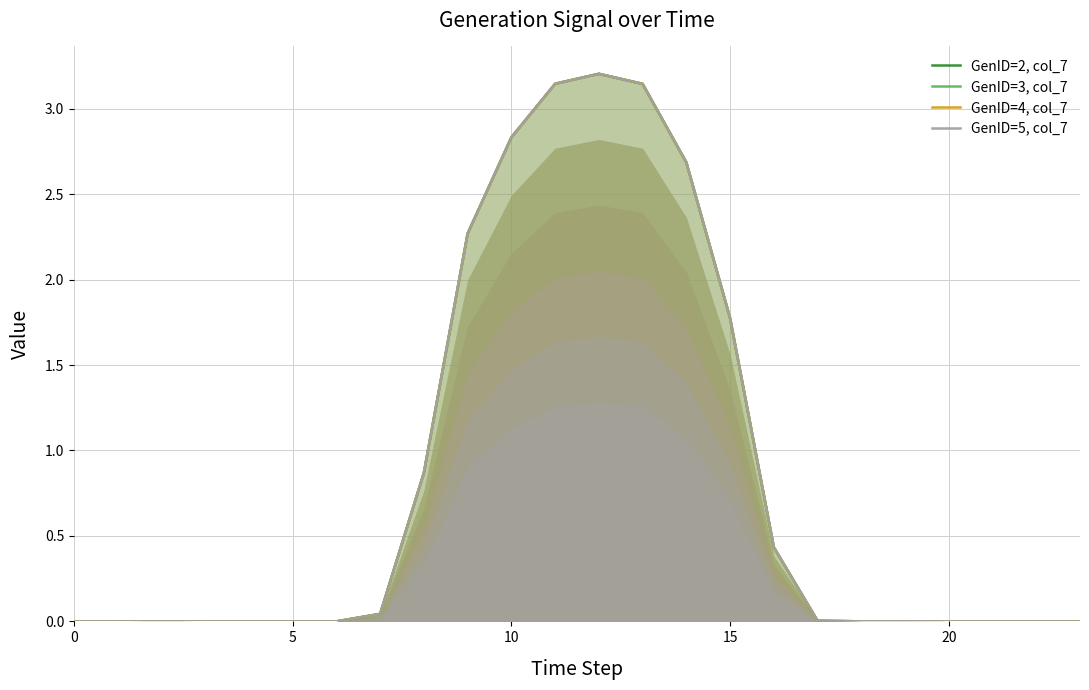

What is the difference between the second highest and minimum values in the GenID=3, col_7 series?

3.1